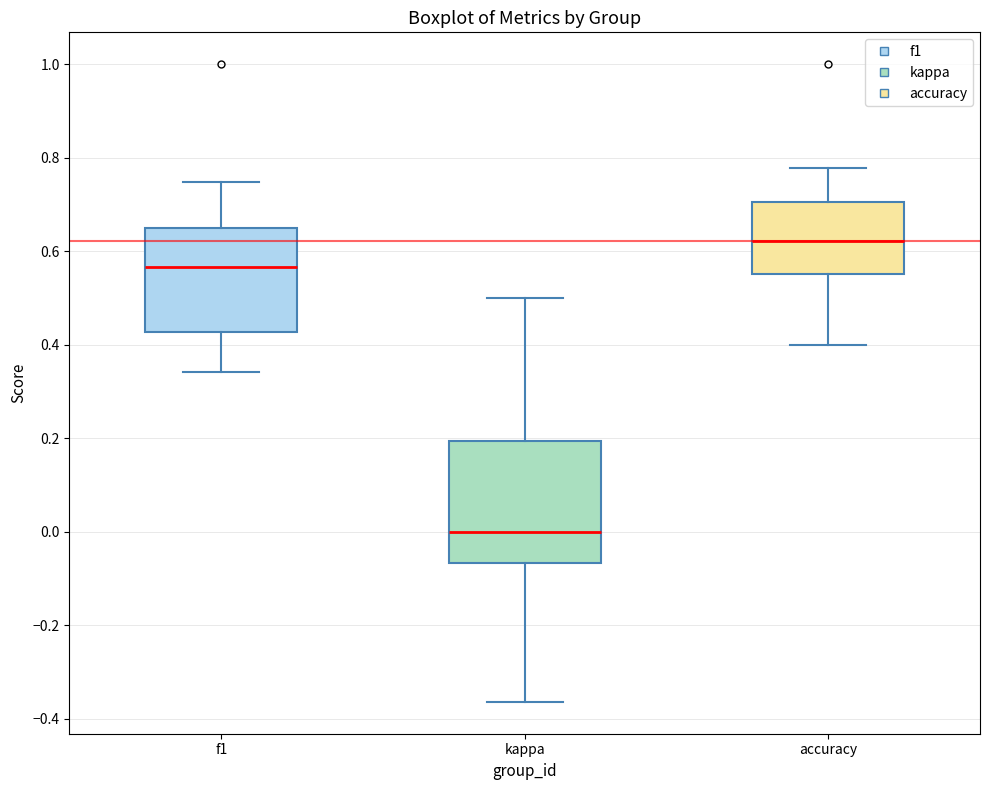

Which box has the lowest median line?

kappa